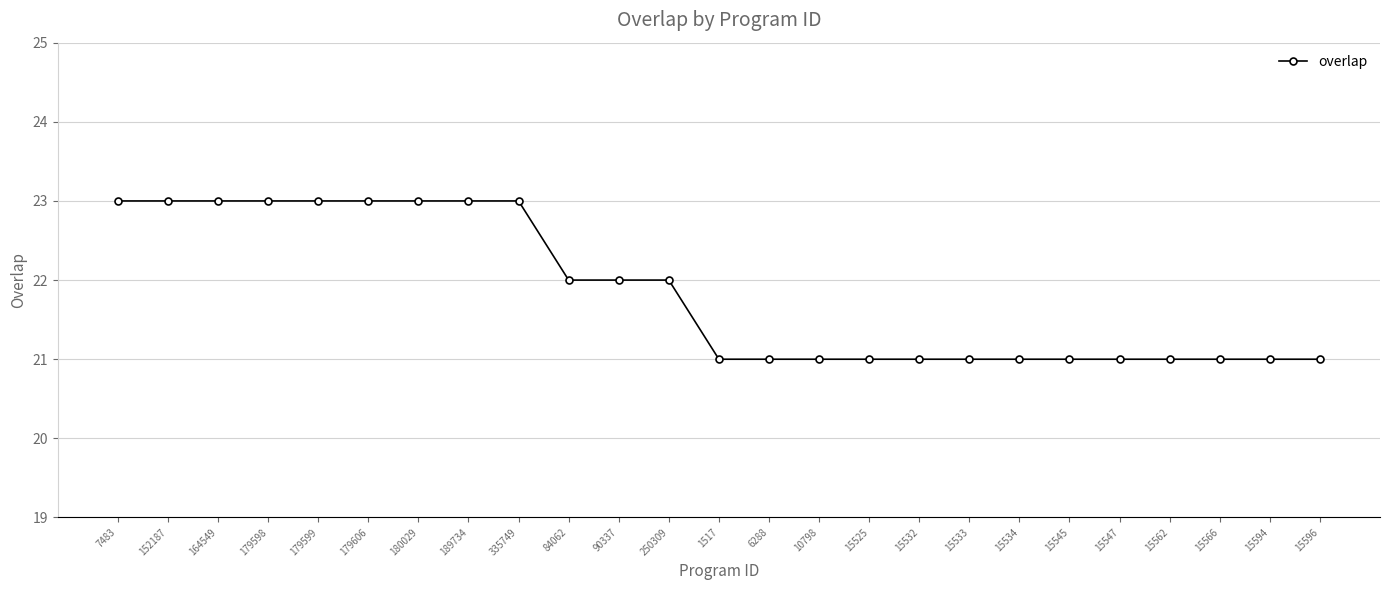

Count the number of categories in the chart.

25